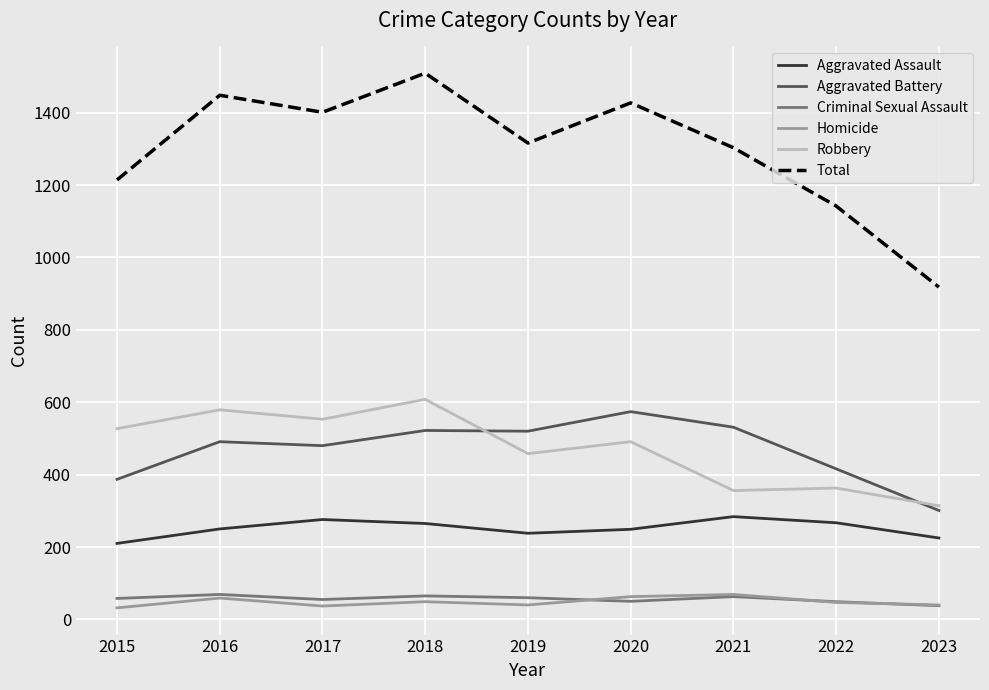

Which series has the largest range (max minus min)?

Total